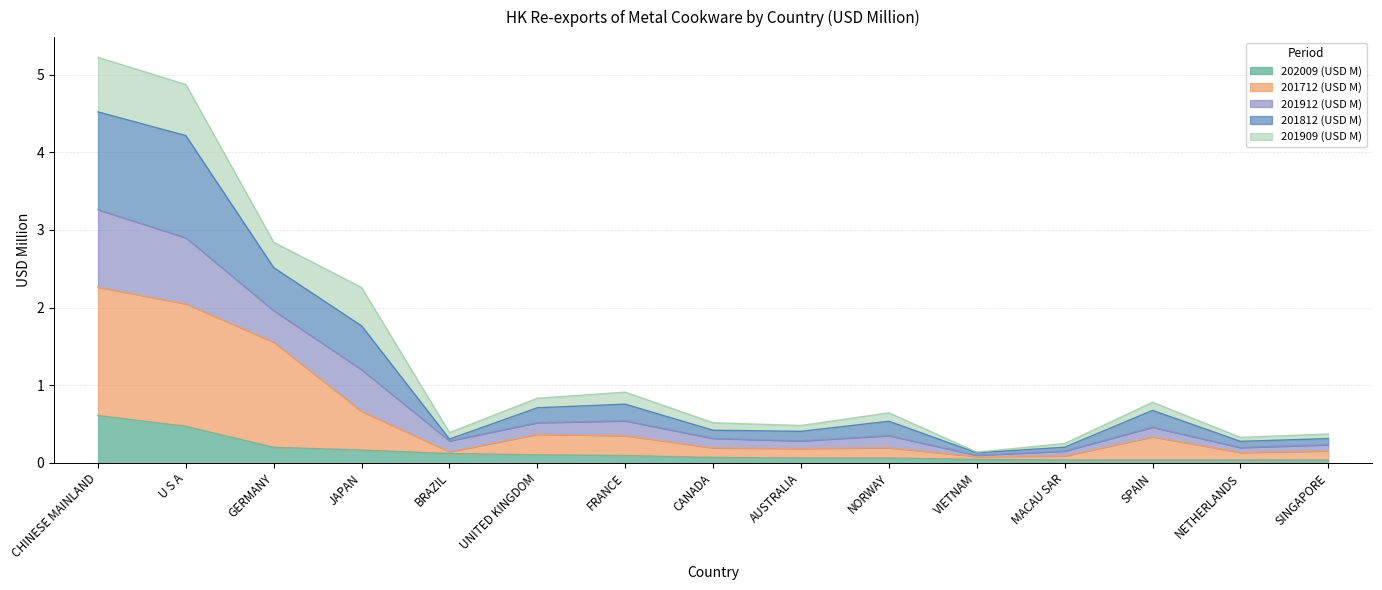

What is the label of the 5th point from the right?

VIETNAM